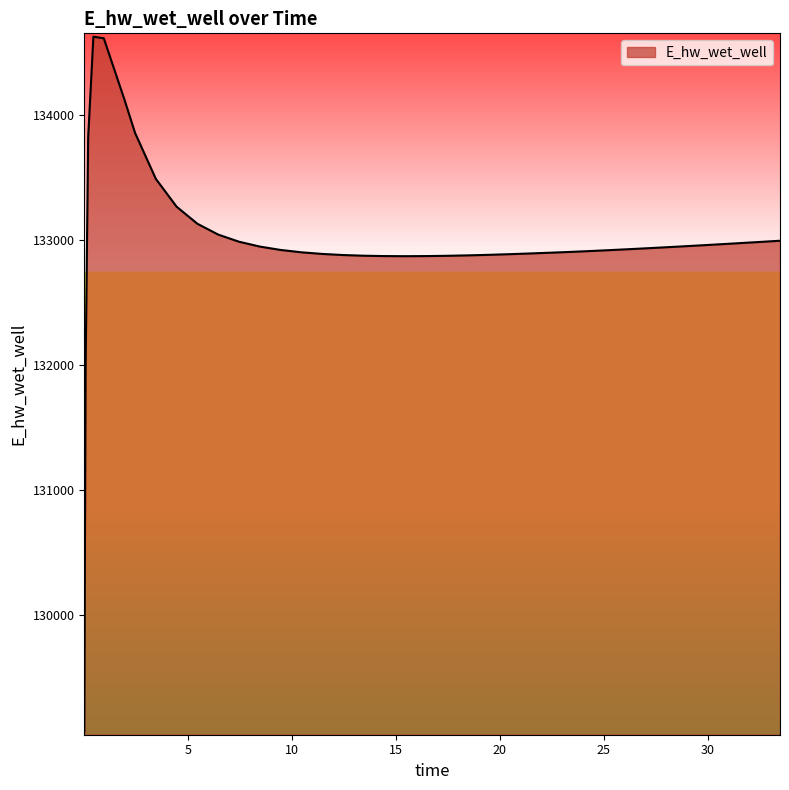

How many lines are shown in the chart?

1